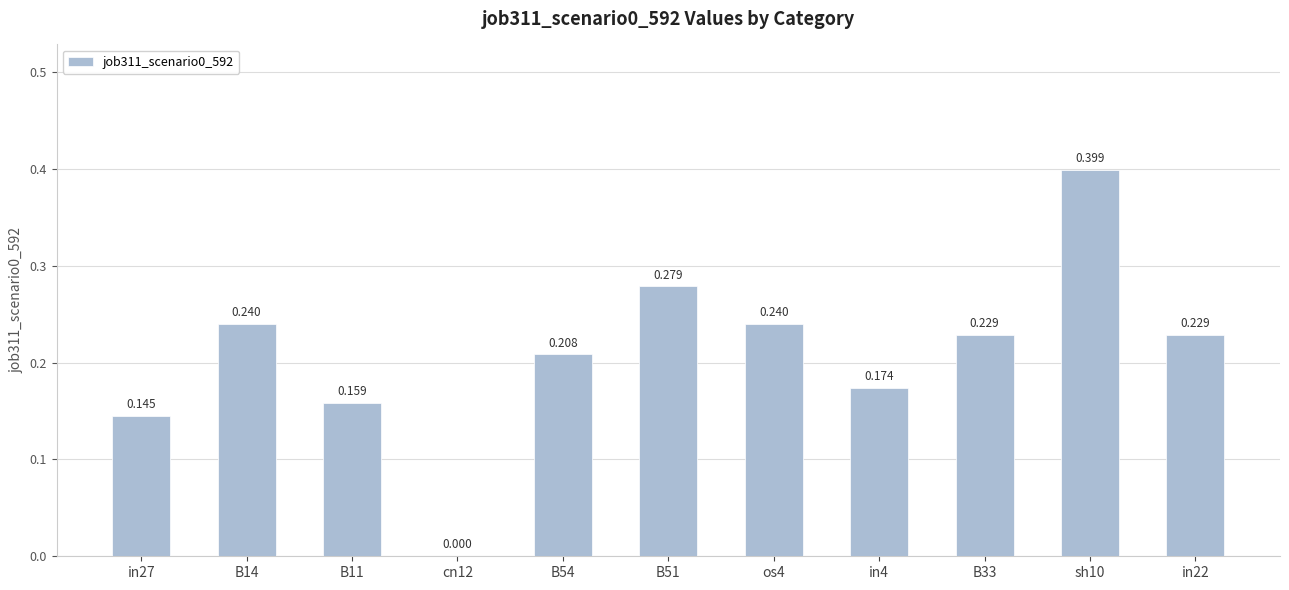

Which category has the highest value across all series?

sh10